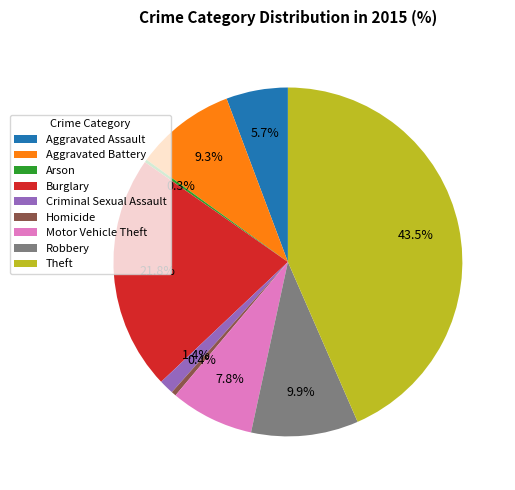

How much of the chart is everything except Aggravated Battery?

90.7%